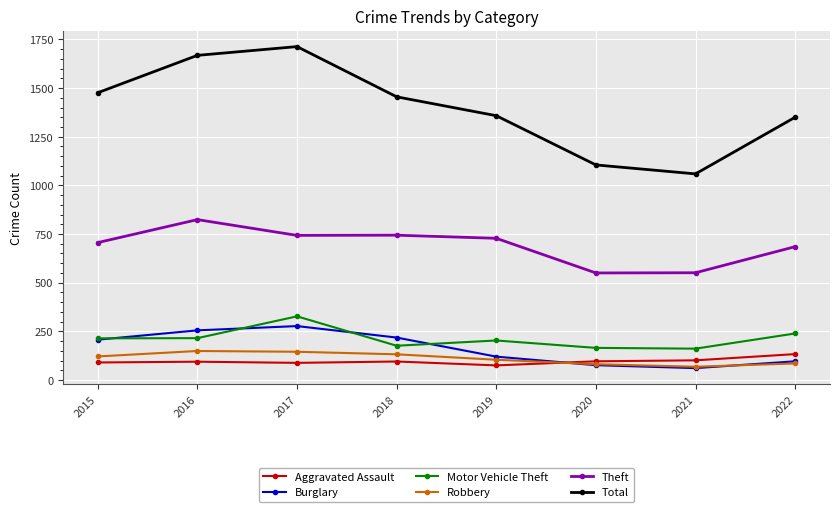

In Total, how many points are lower than both neighbors (excluding endpoints)?

1